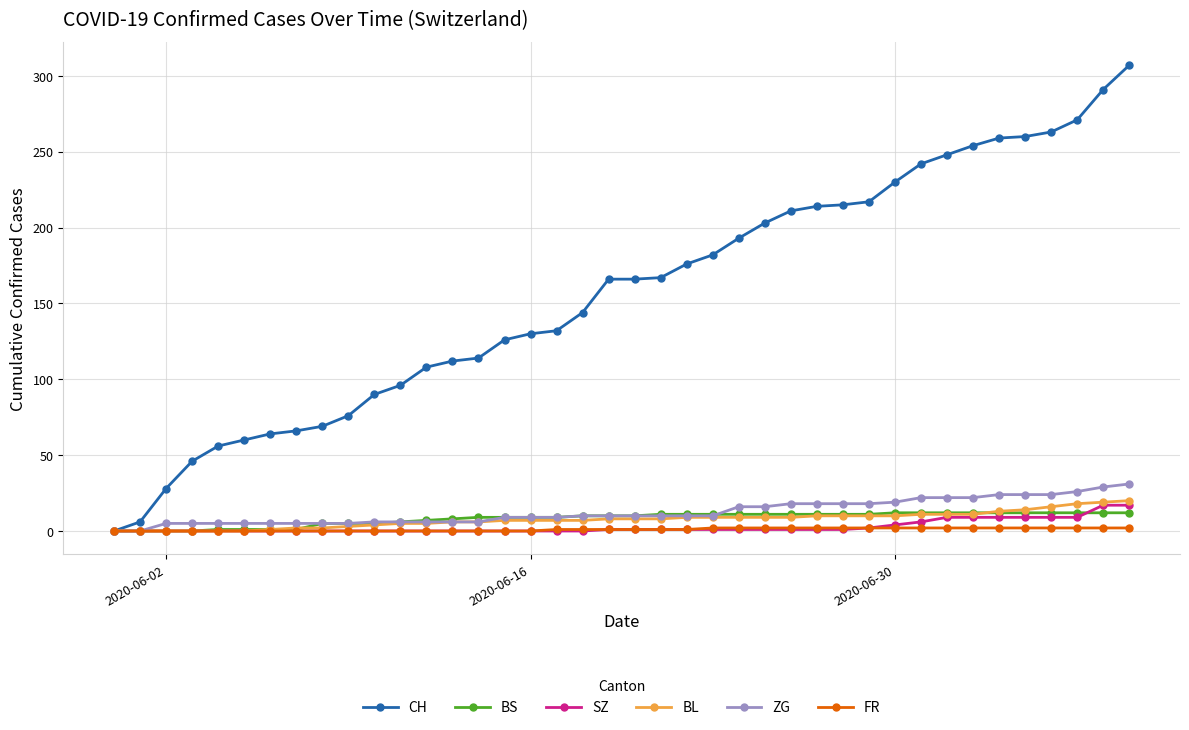

What is the average value of the SZ series?

3